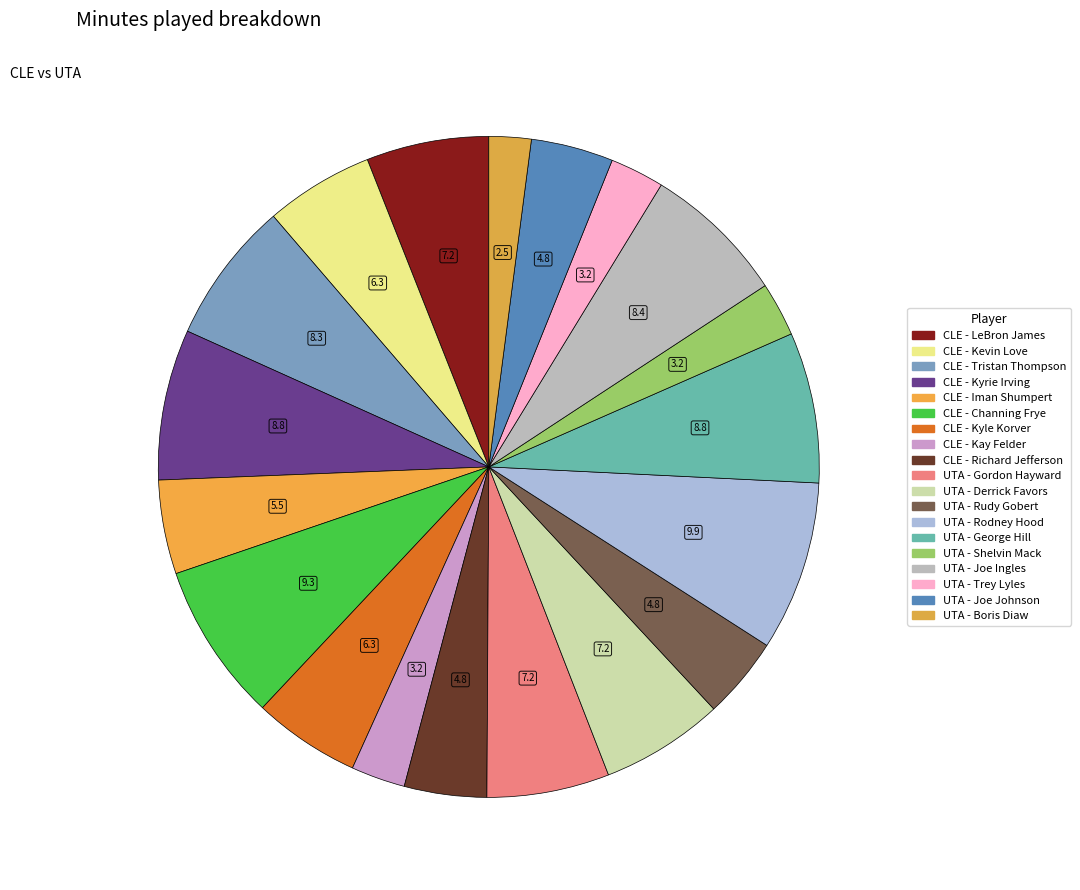

To the nearest percent, what portion does UTA - Rudy Gobert represent?

4%